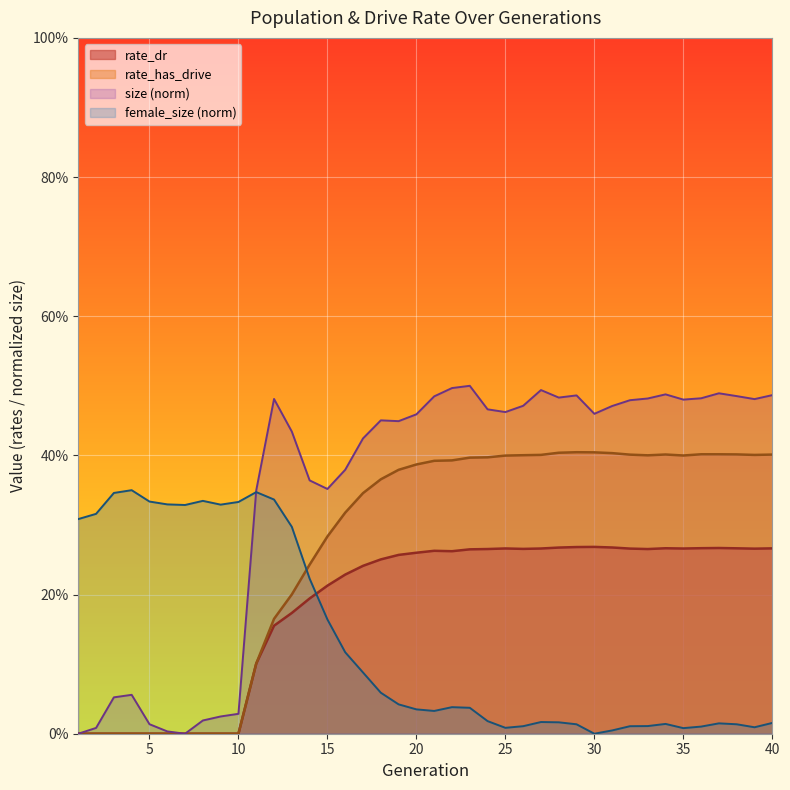

Does the chart display data point markers on the line(s)?

No